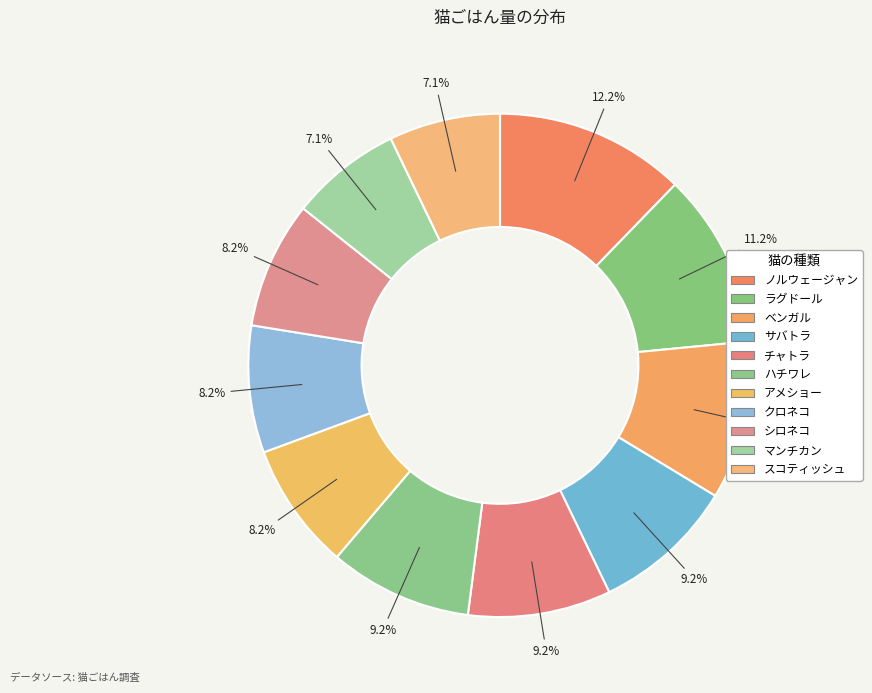

Which has a higher value, サバトラ or クロネコ?

サバトラ